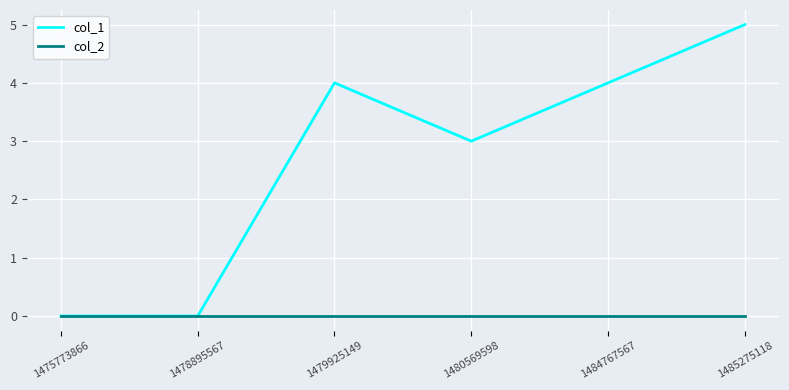

What is the sum of the col_1 values at 1480569598 and 1479925149?

7